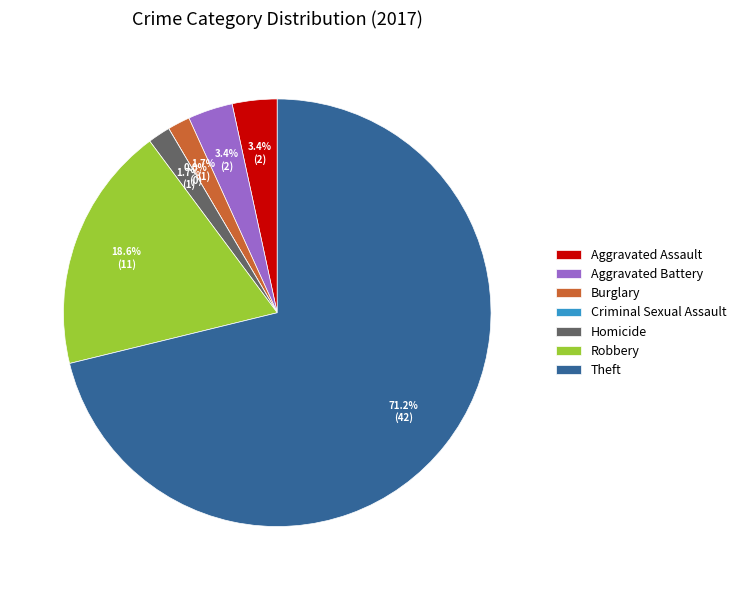

Approximately how many times larger is the value at Robbery compared to Aggravated Assault?

5.5